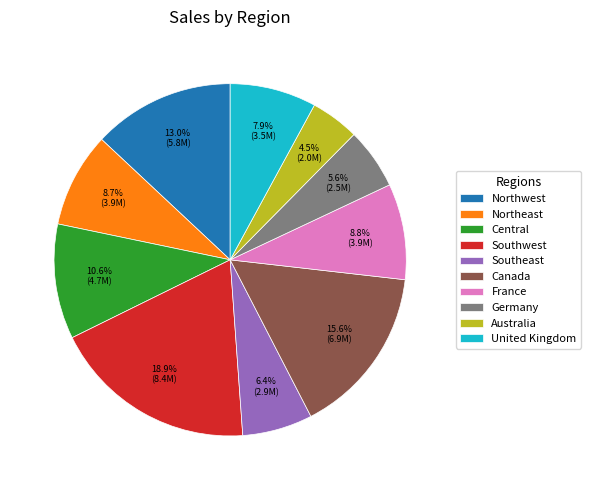

Does any single category account for the majority?

No